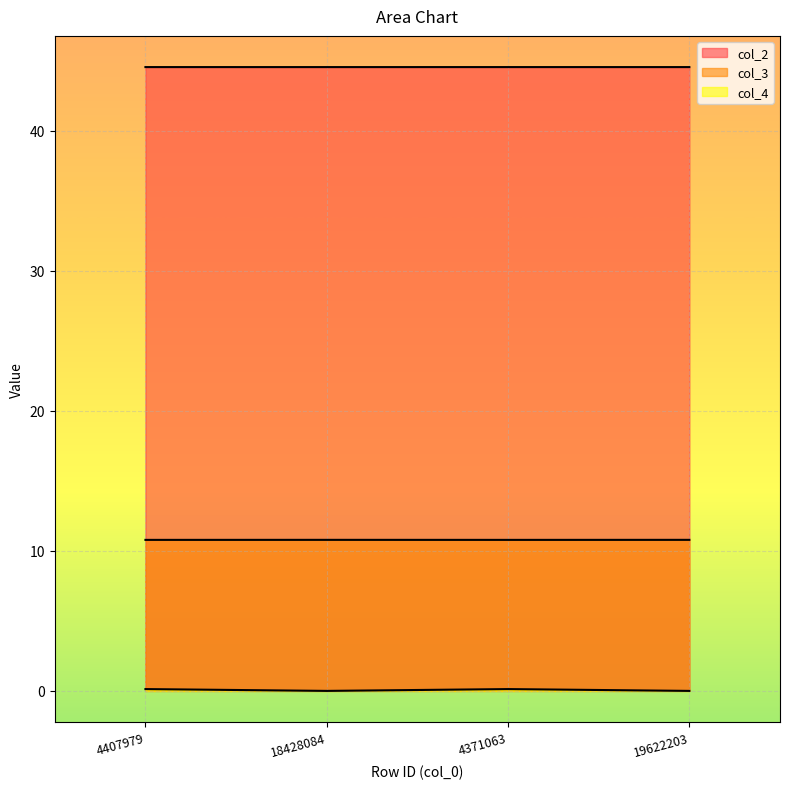

Which series changed the most between 4407979 and 19622203?

col_4